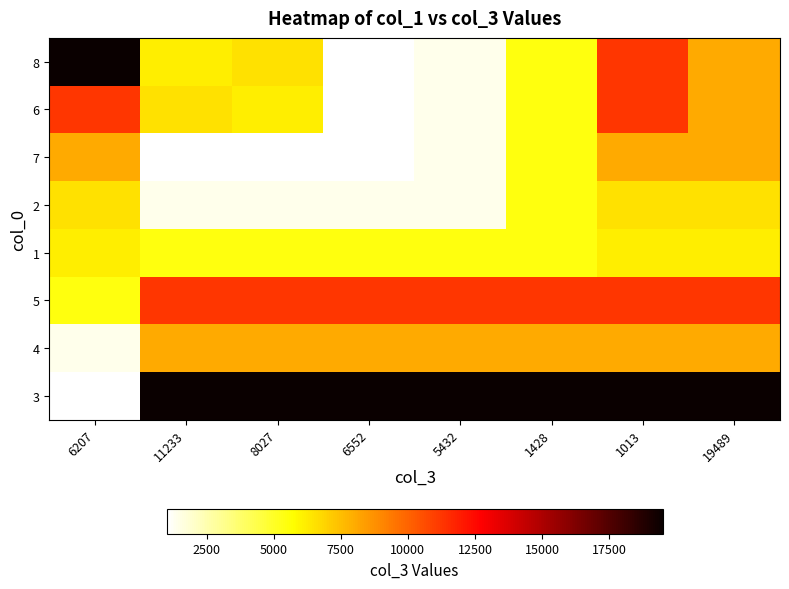

What is the greatest value displayed?

19489